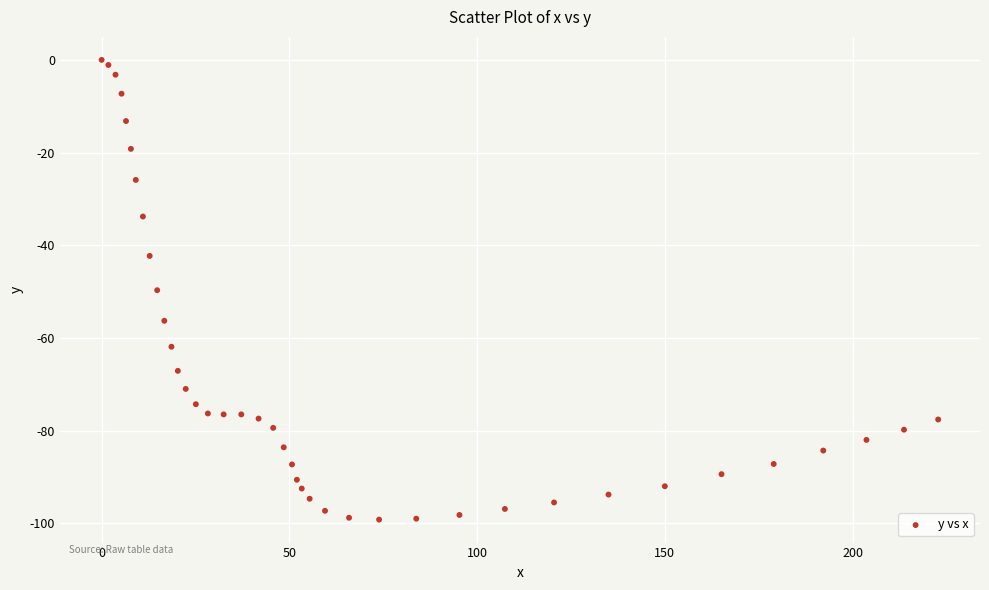

What is the range of X values (max minus min)?

222.8